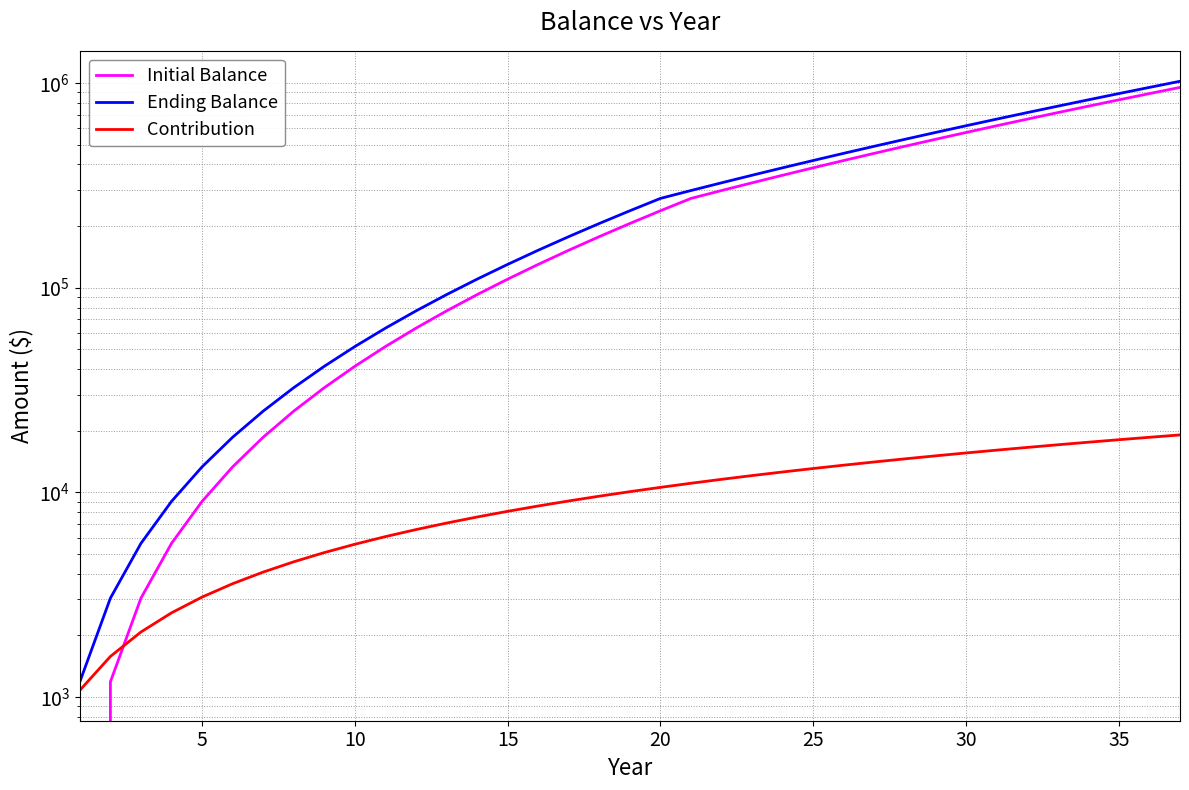

How many distinct data groups are displayed?

3